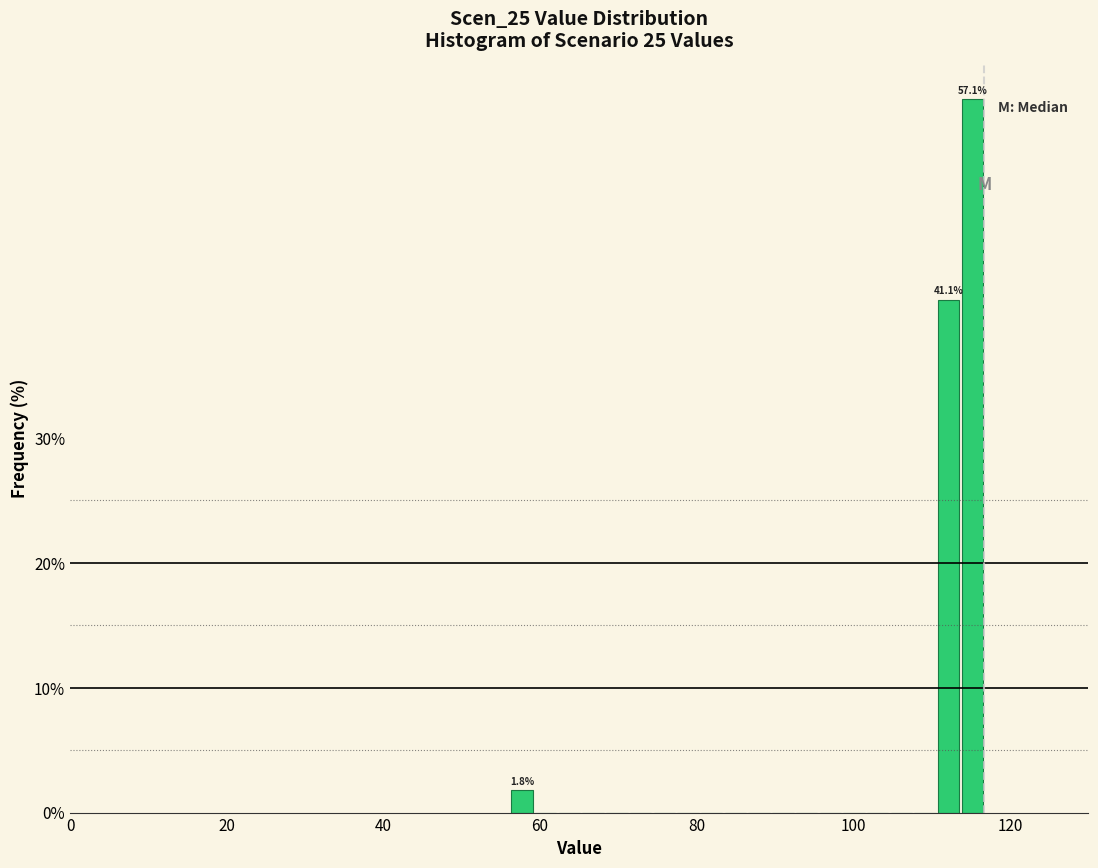

Read against the x-axis, roughly where is the centre of the tallest bar?

116